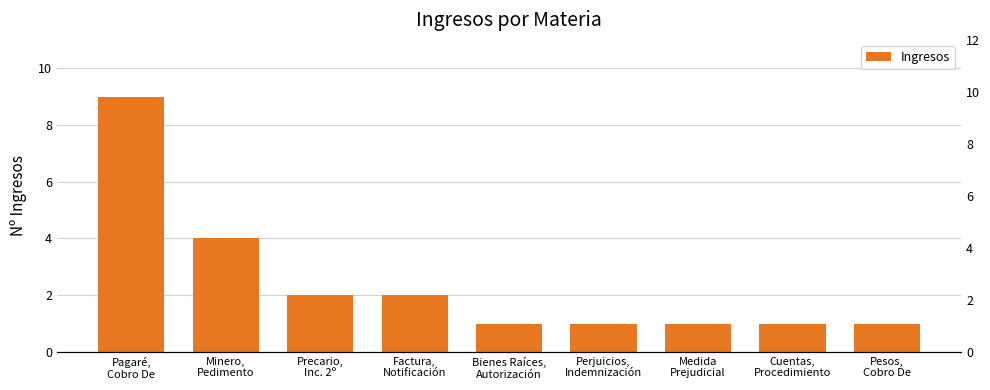

The value at Minero,
Pedimento is 1. True or false?

False